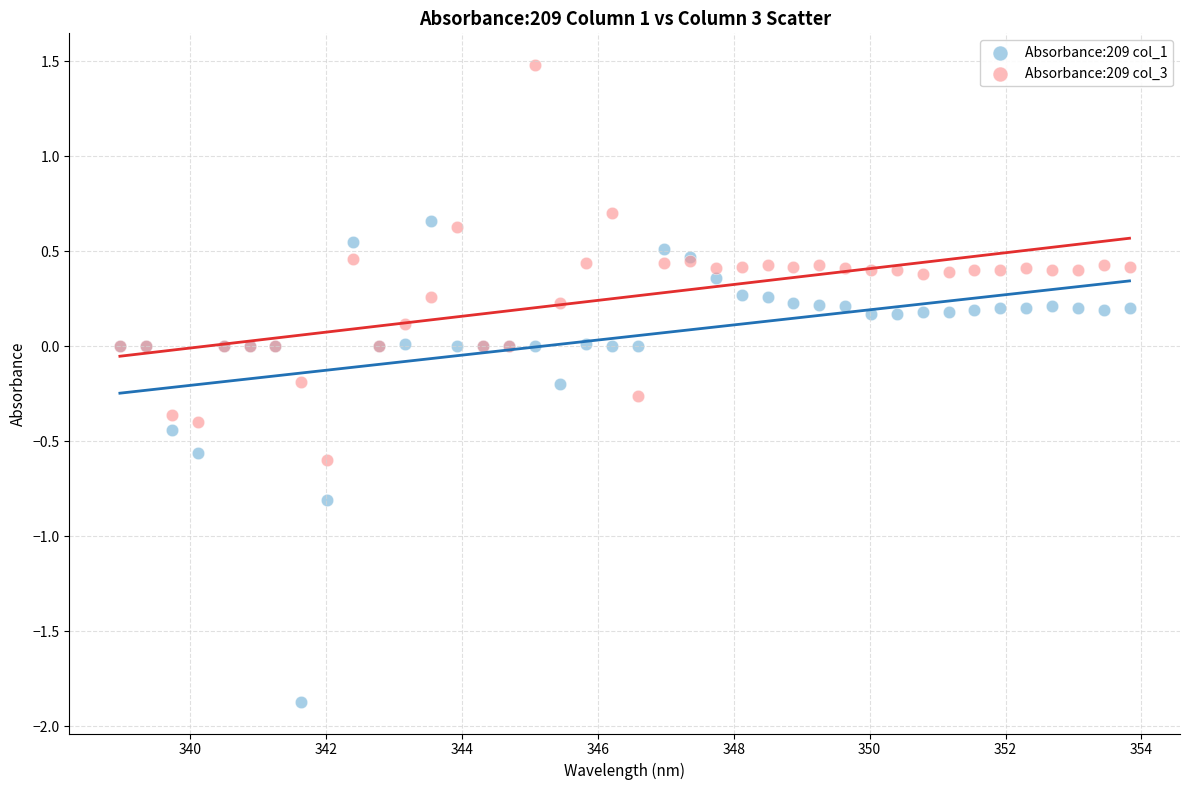

Which series contains the highest Y value?

Absorbance:209 col_3